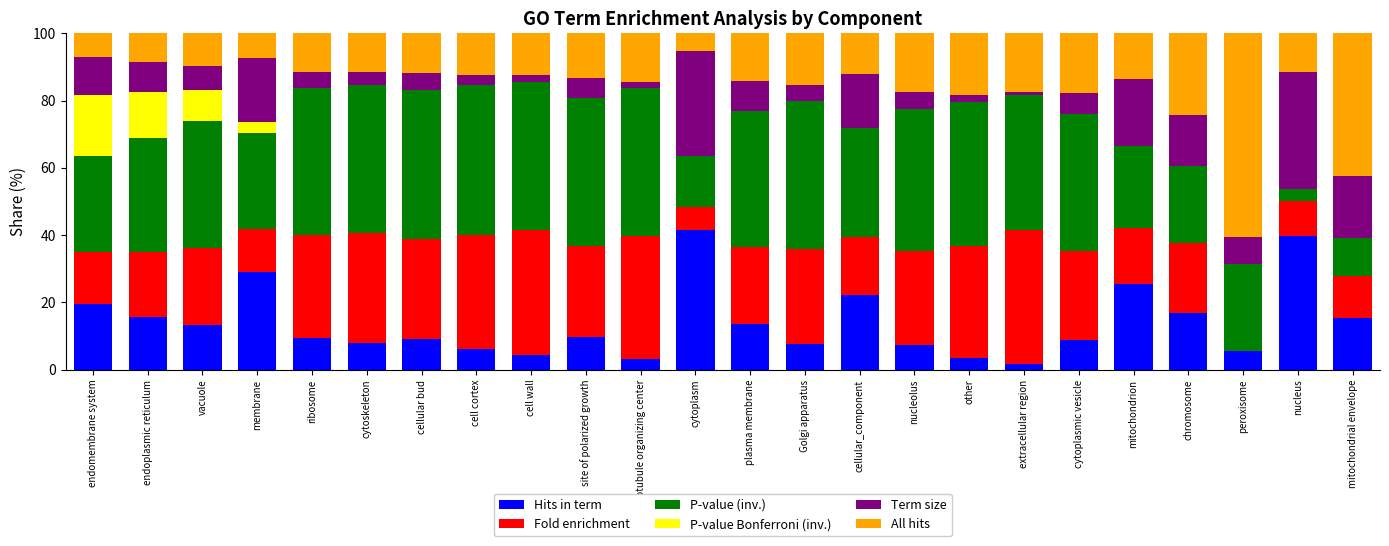

What is the total value across all series at mitochondrial envelope?

100.0